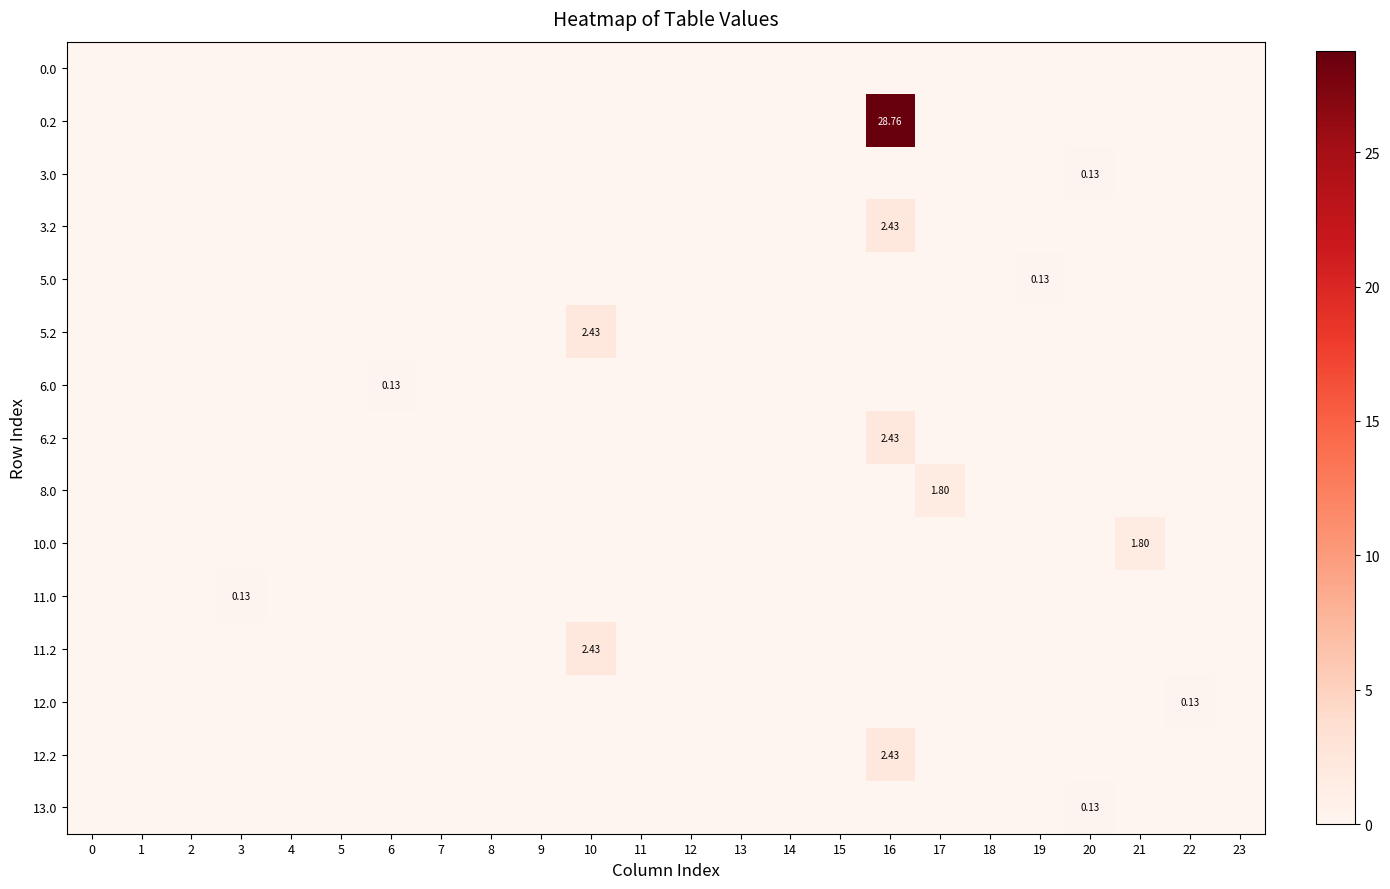

At which category is the sum across all series the highest?

16